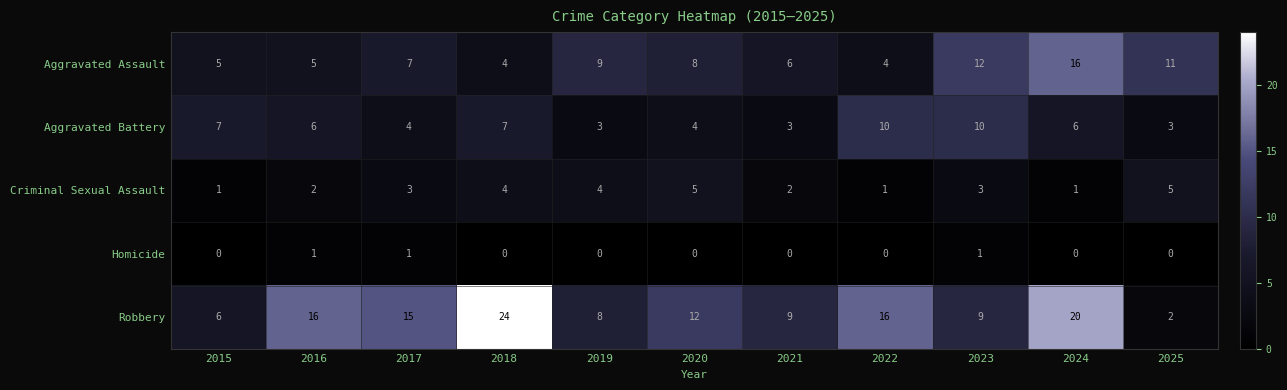

Read the Aggravated Battery value at 2018.

7